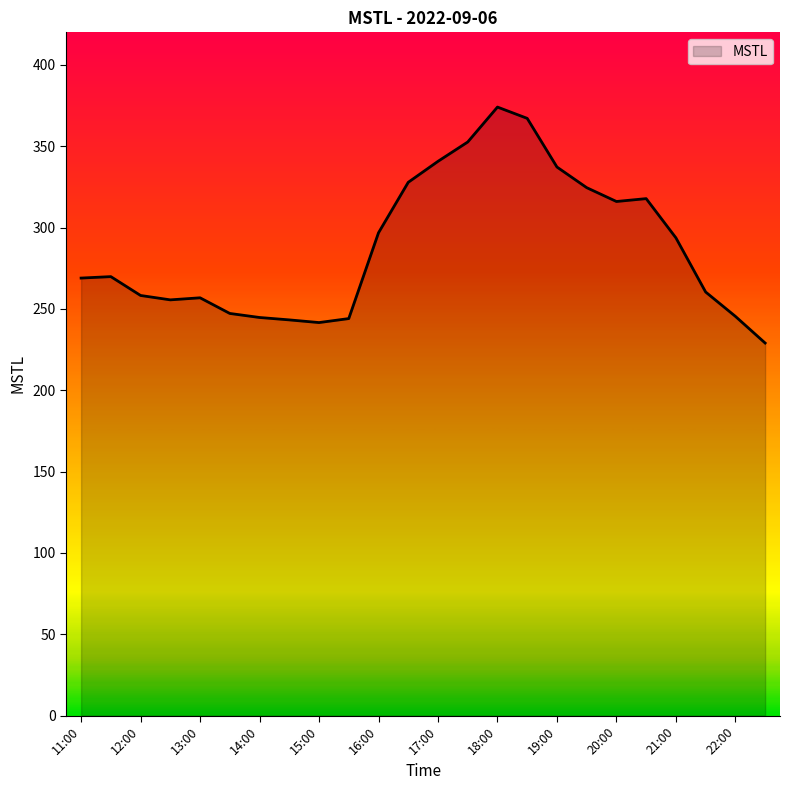

Does the chart have visible grid lines?

No